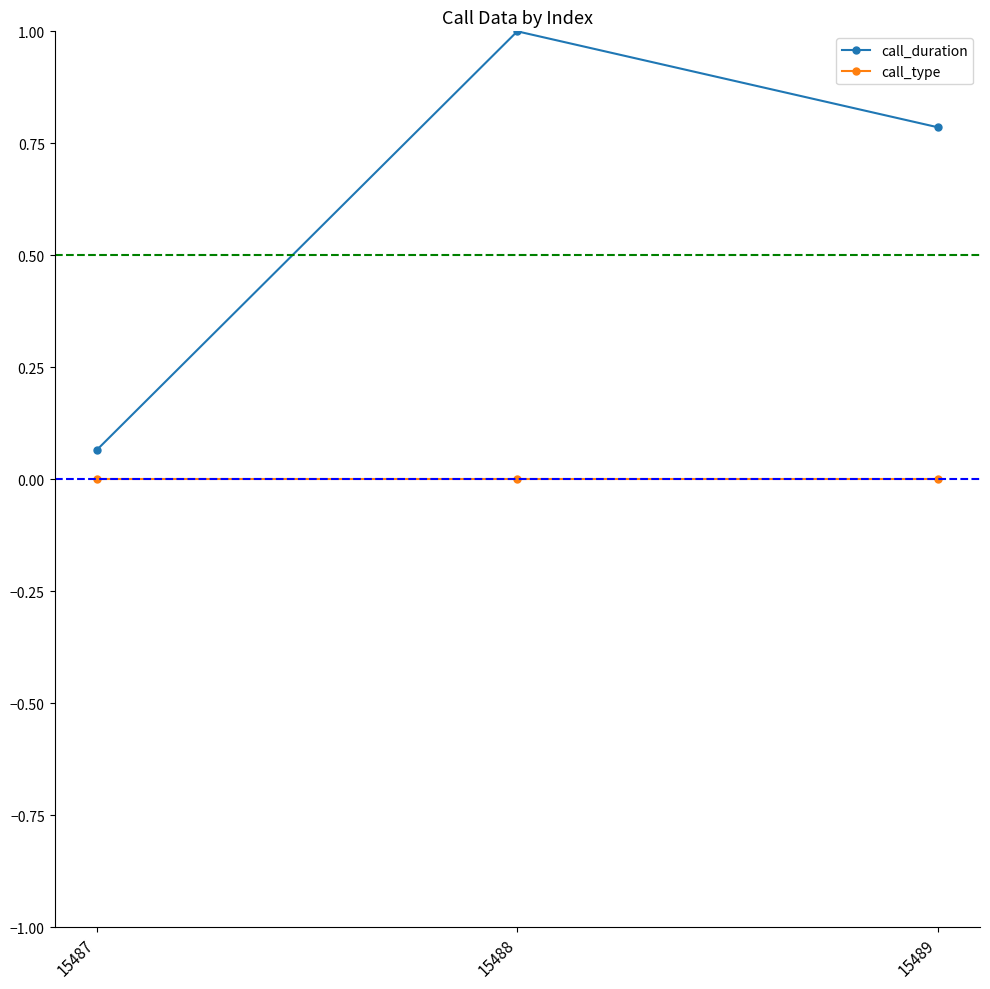

What is the greatest value displayed?

1.0